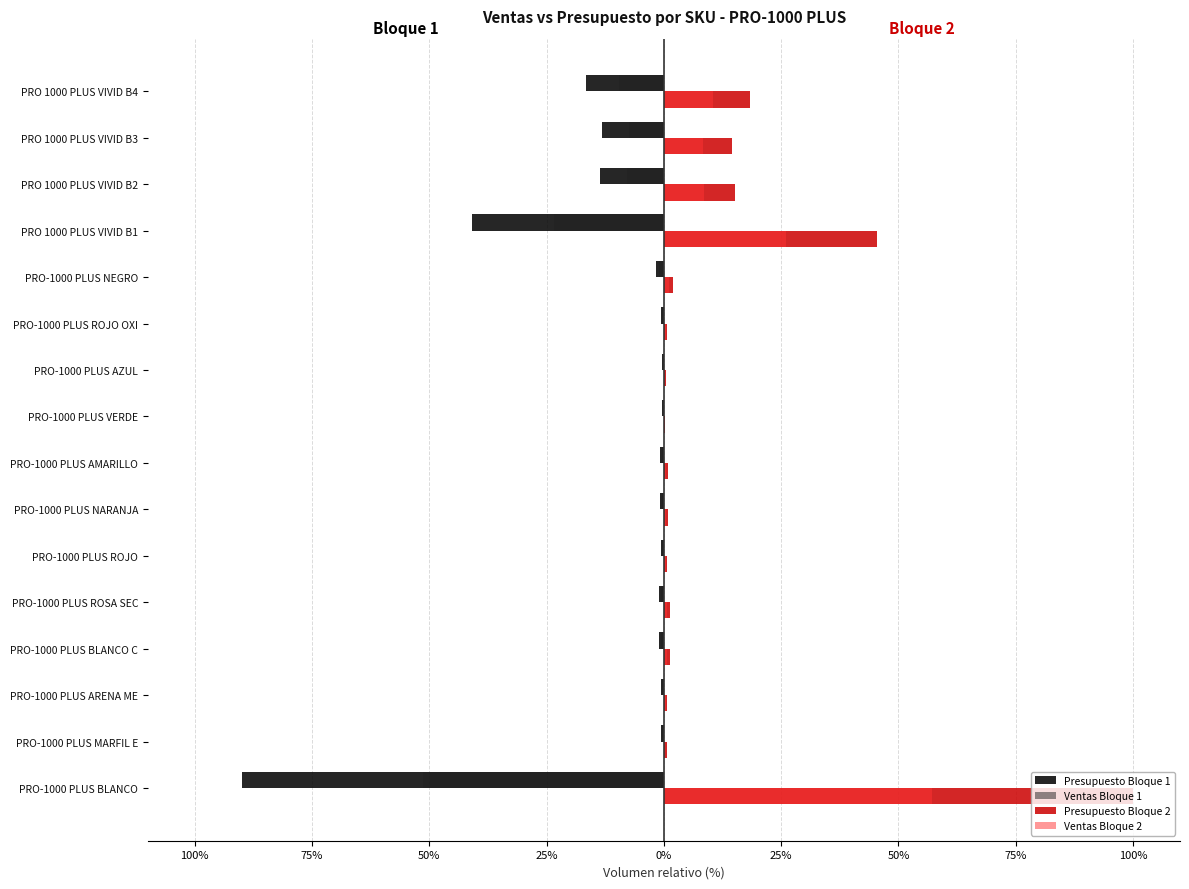

What are all the series names shown in the legend?

Presupuesto Bloque 1, Ventas Bloque 1, Presupuesto Bloque 2, Ventas Bloque 2